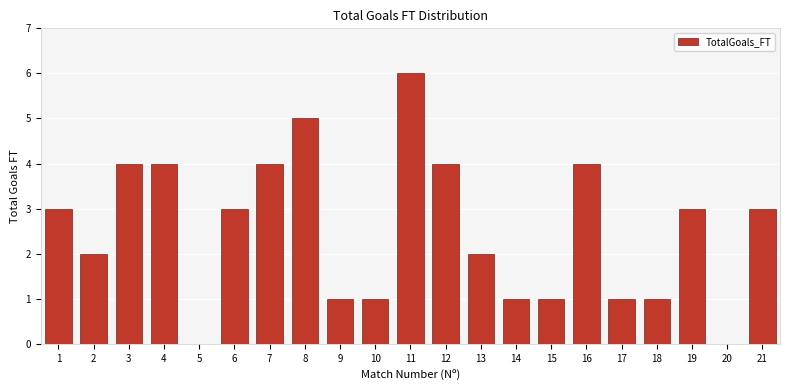

Reading left to right, what are all the values shown in this chart?

1=3	2=2	3=4	4=4	5=0	6=3	7=4	8=5	9=1	10=1	11=6	12=4	13=2	14=1	15=1	16=4	17=1	18=1	19=3	20=0	21=3